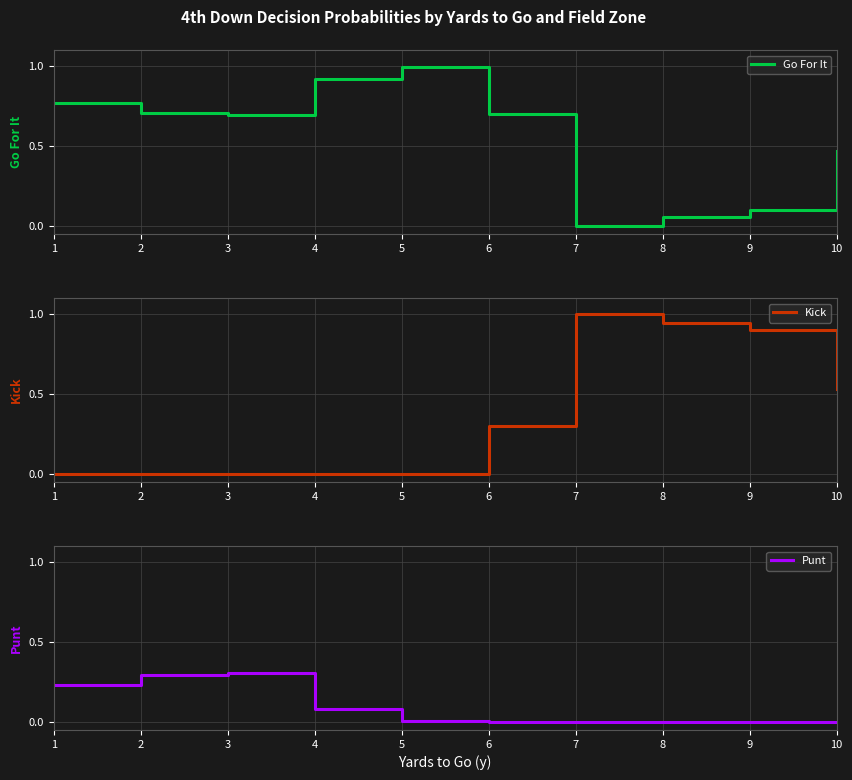

True or false: Kick has a value of 0.3 at 7.

False